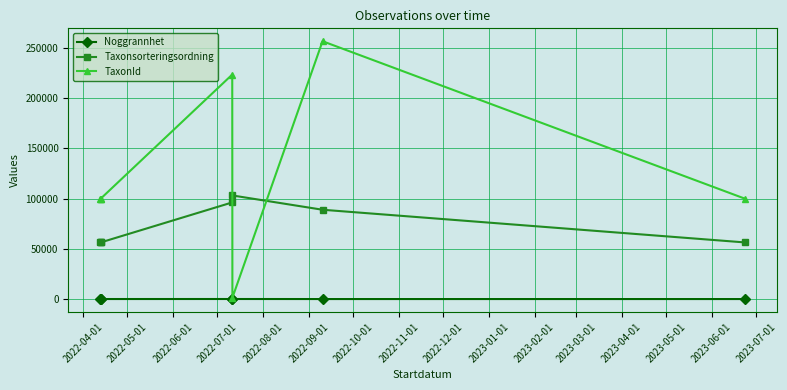

What is the sum of all Taxonsorteringsordning values?

513993